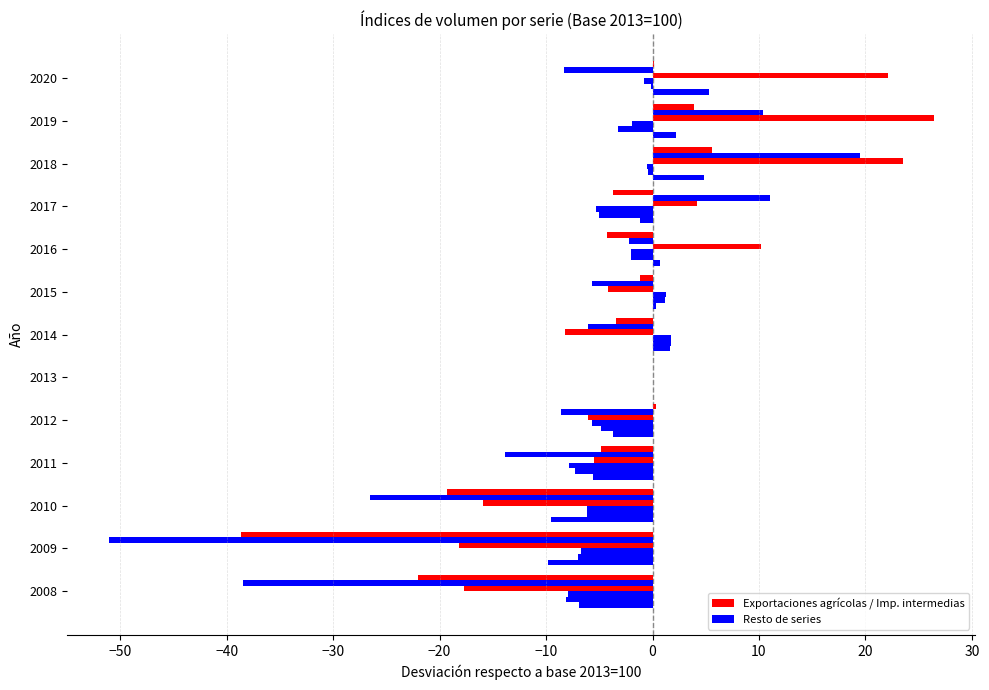

How many categories are shown in the chart?

13